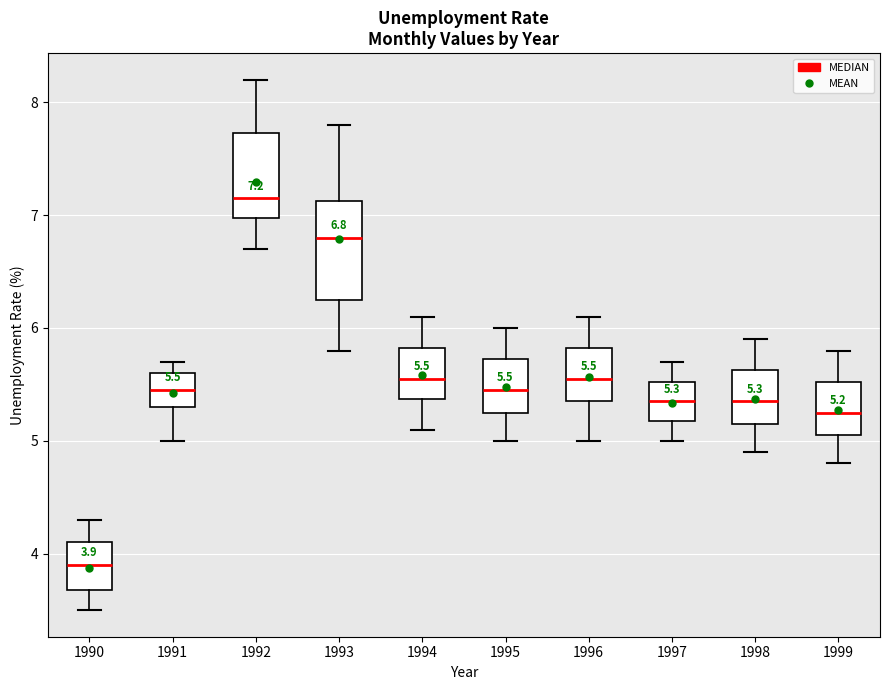

Which box has the lowest median line?

1990